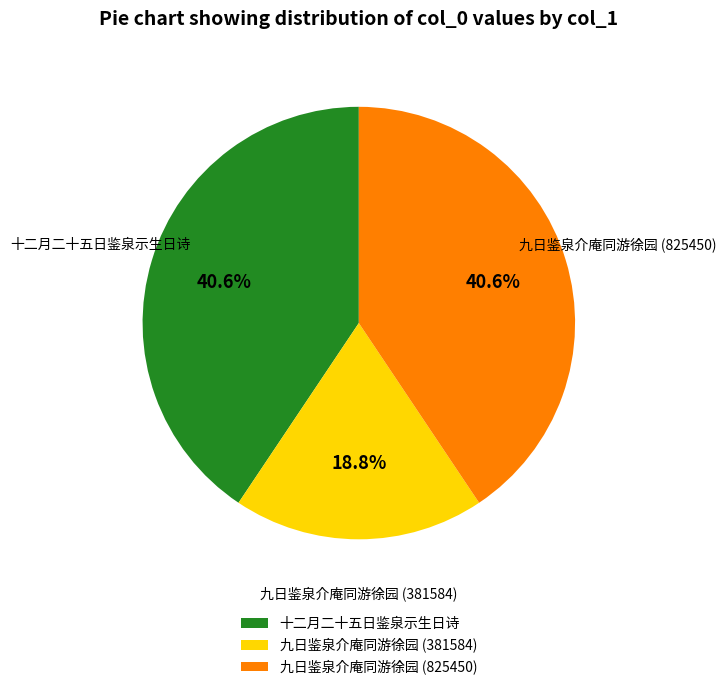

The 九日鉴泉介庵同游徐园 (381584) slice represents 19% of the pie. True or false?

True